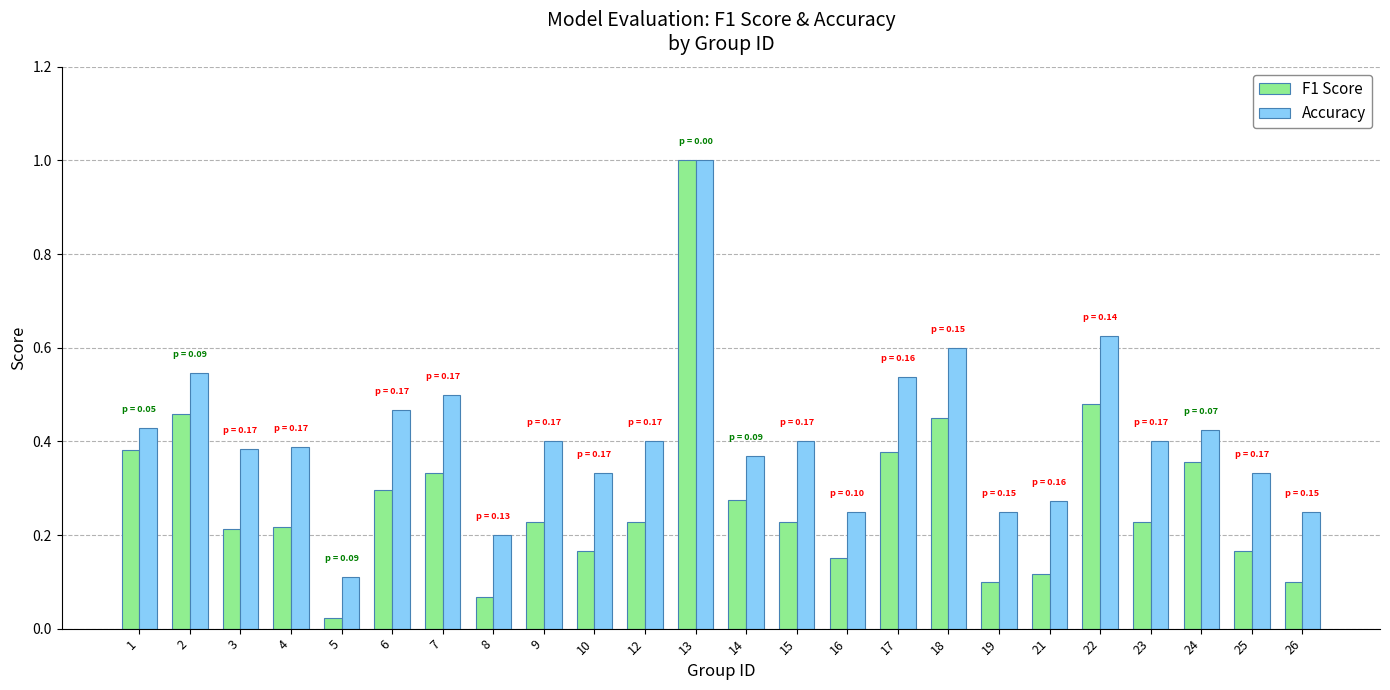

The F1 Score series shows 0.2 at 2. True or false?

False